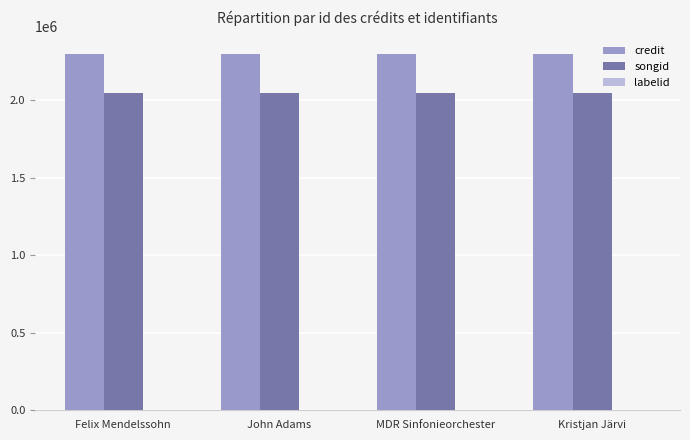

The songid series shows 517351 at Felix Mendelssohn. True or false?

False